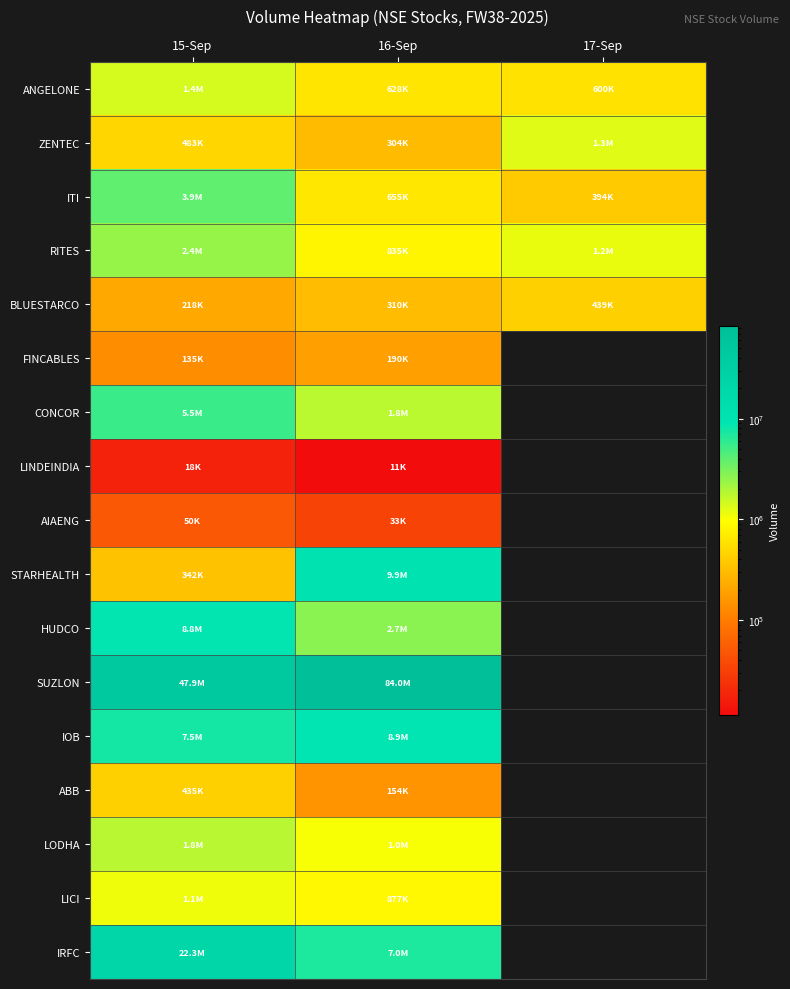

What is the difference between the RITES values at 15-Sep and 16-Sep?

1583934.0